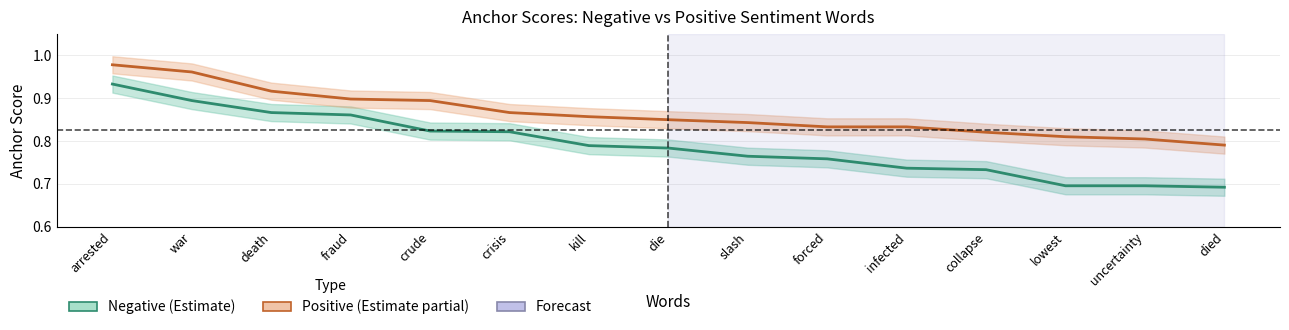

Count the Negative Words (Estimate) values in the range 0 to 1.

15